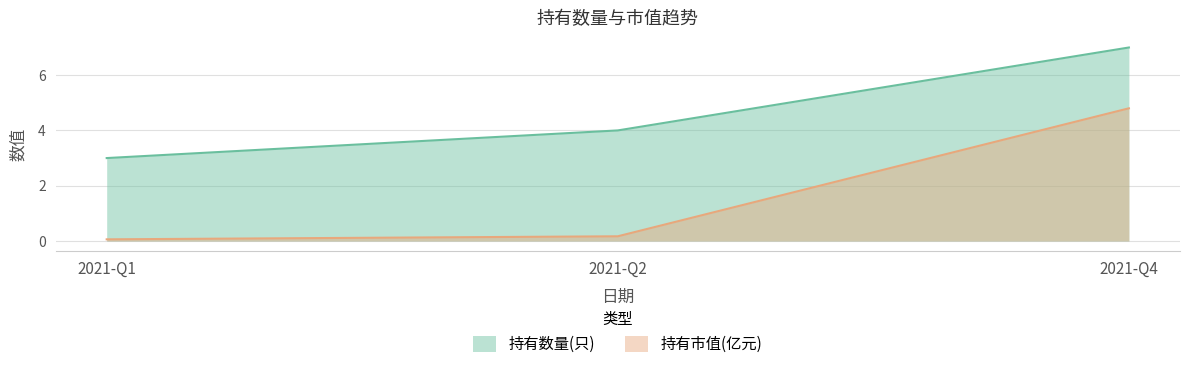

Is it true that 持有市值(亿元) equals 0.1 at 2021-Q1?

False